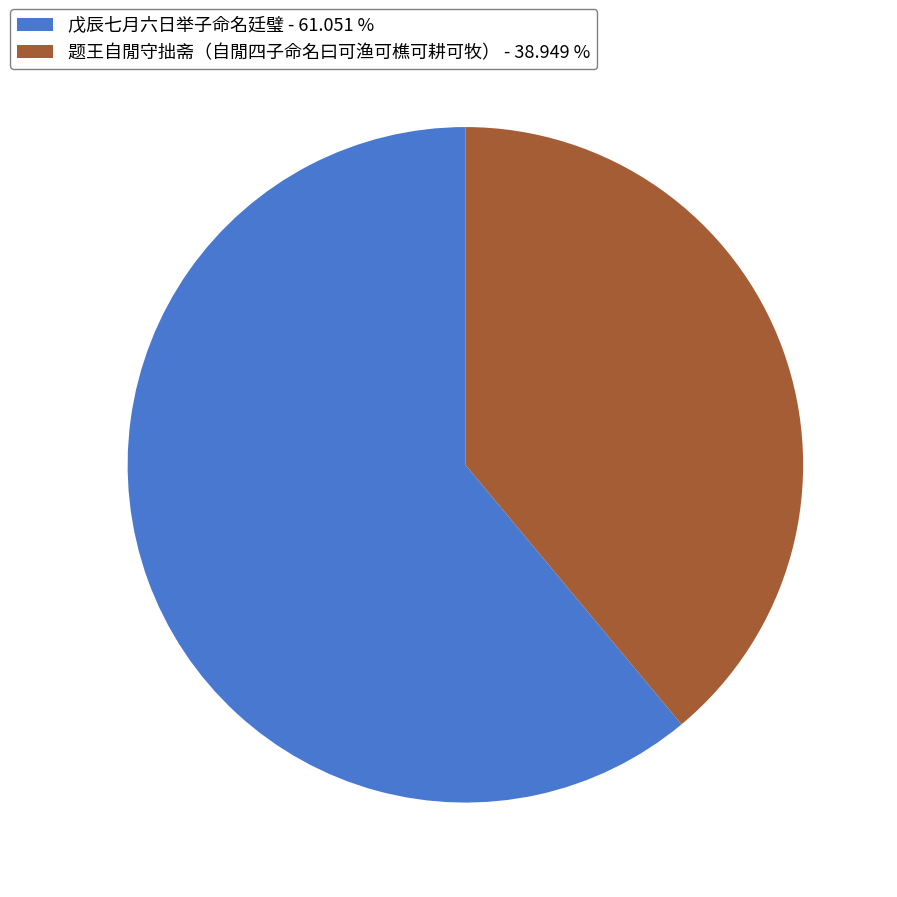

Does 戊辰七月六日举子命名廷璧 represent more than half of the total?

Yes